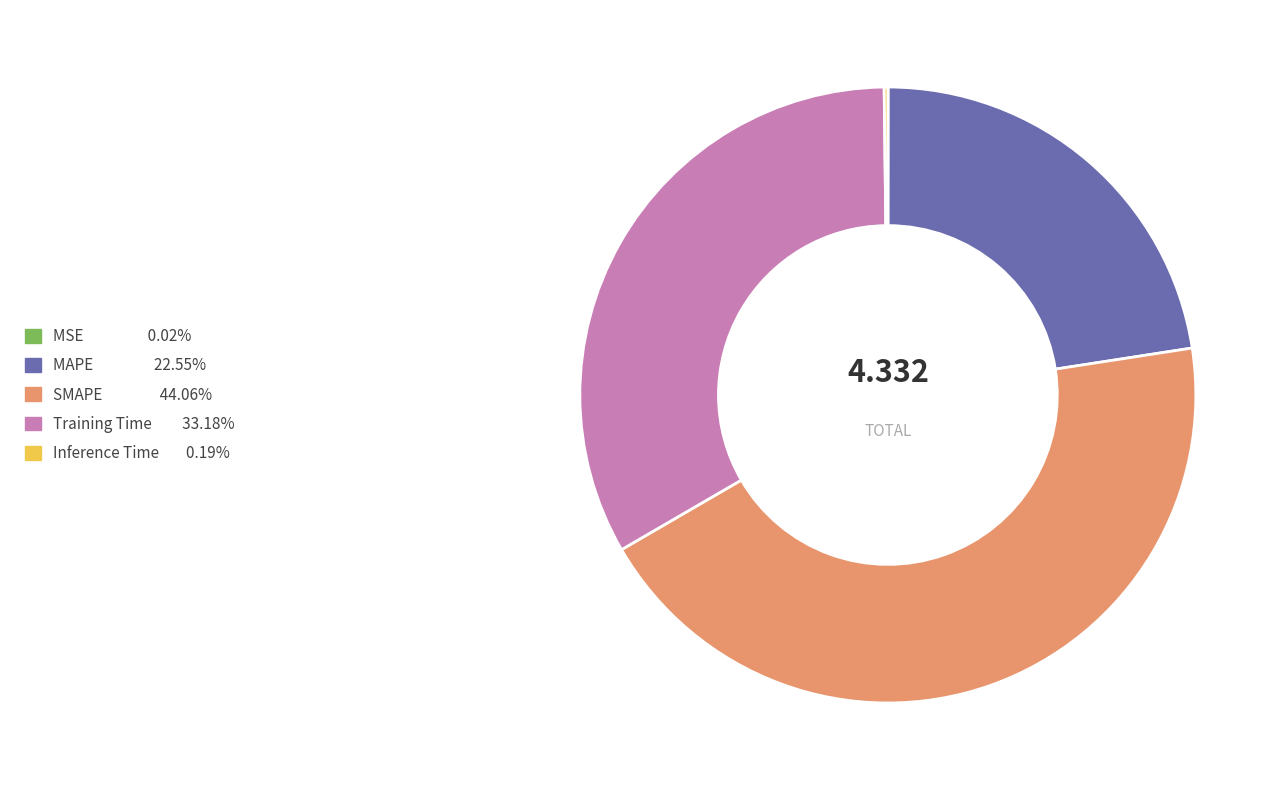

Does Training Time represent more than half of the total?

No